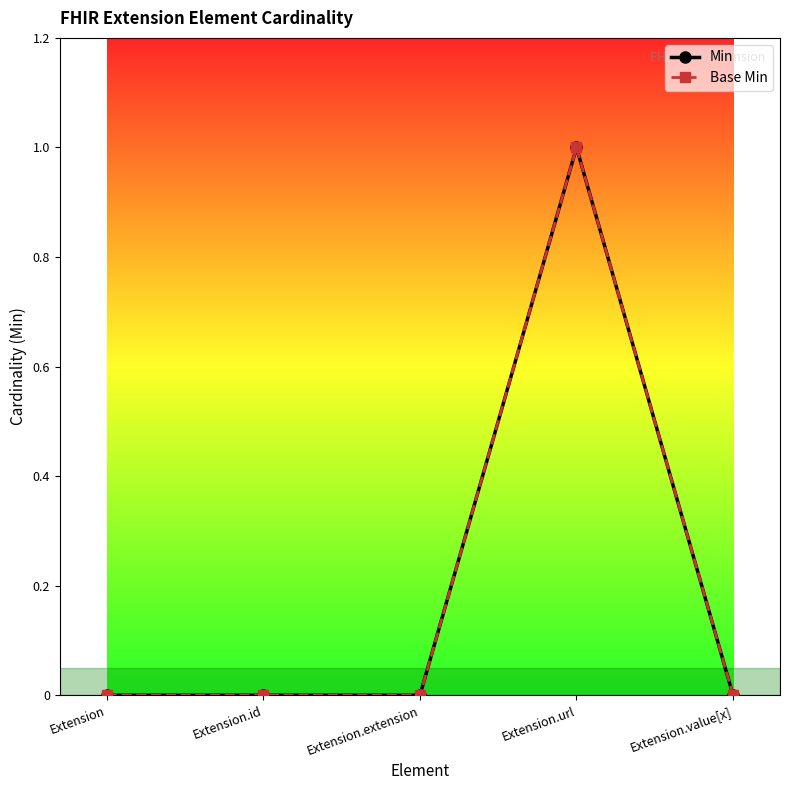

Is this an area chart (filled region under the line)?

No